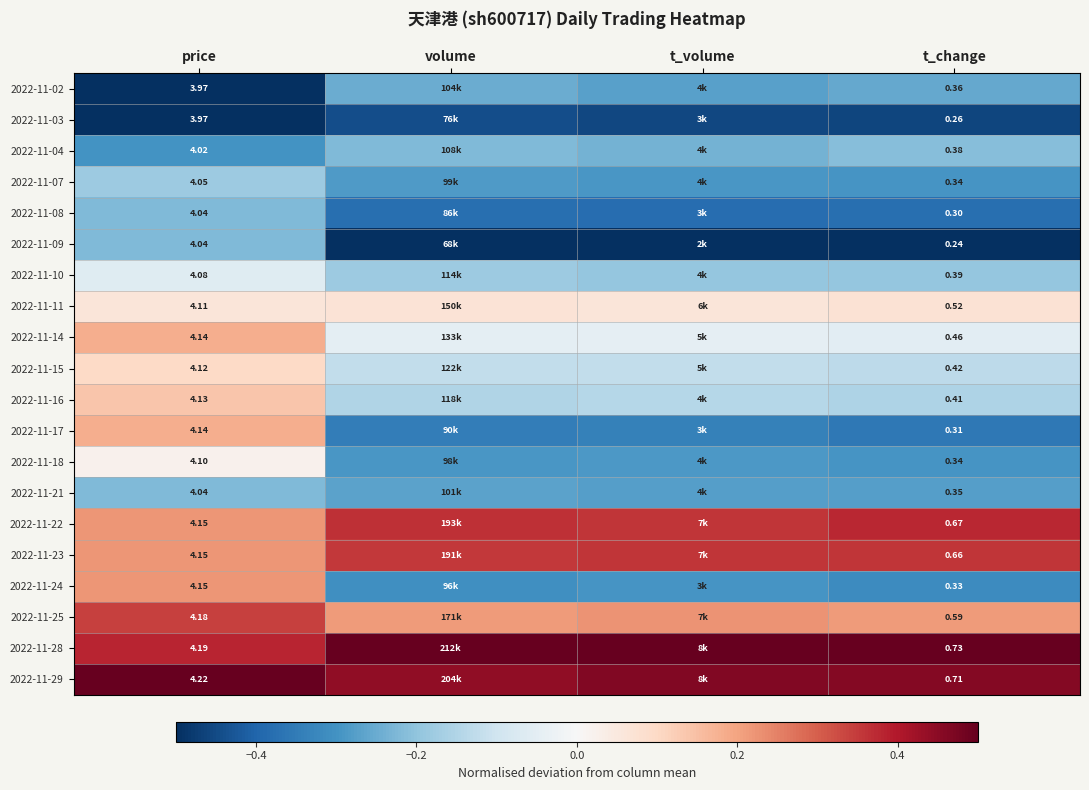

Which category has the highest value across all series?

volume